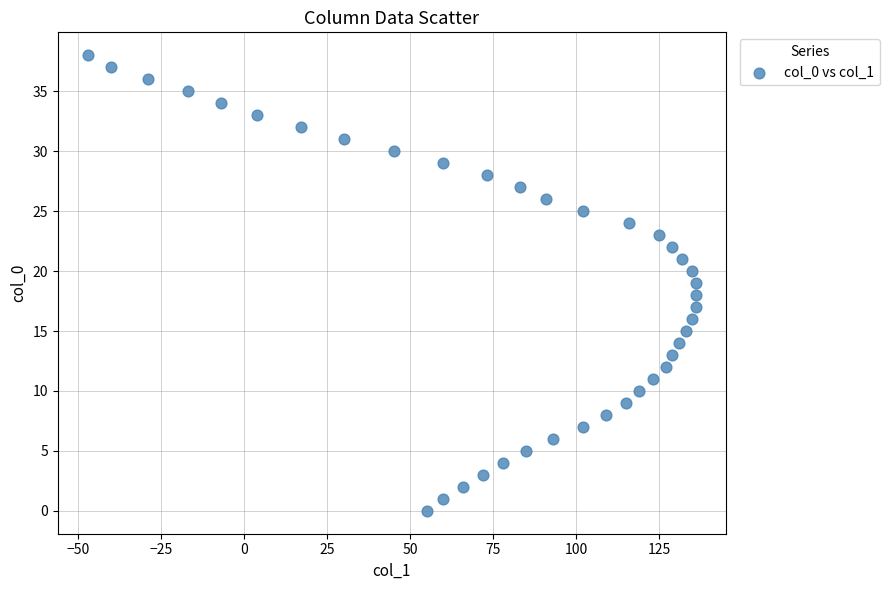

What is the range of X values (max minus min)?

183